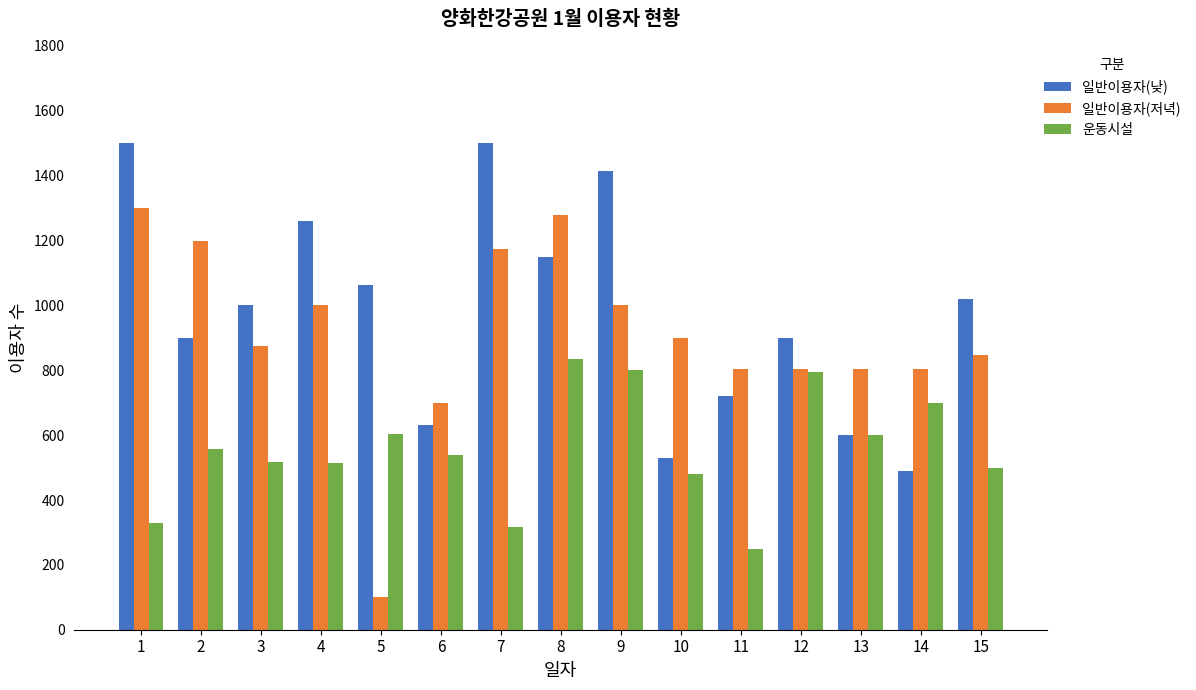

What is the smallest value displayed?

100